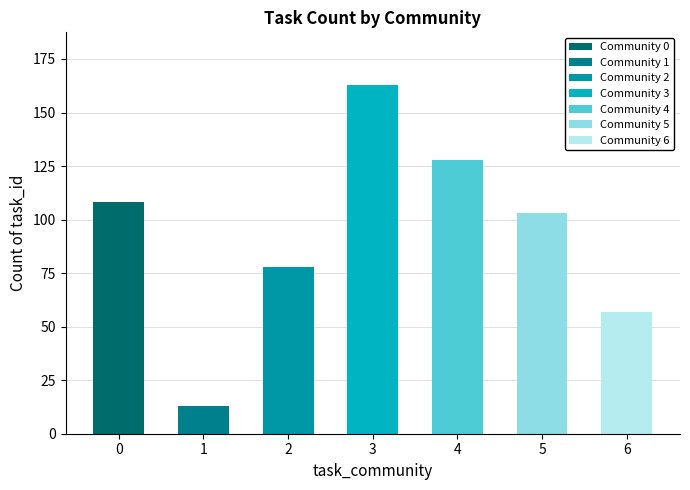

Approximately how many times larger is the value at 6 compared to 4?

0.4